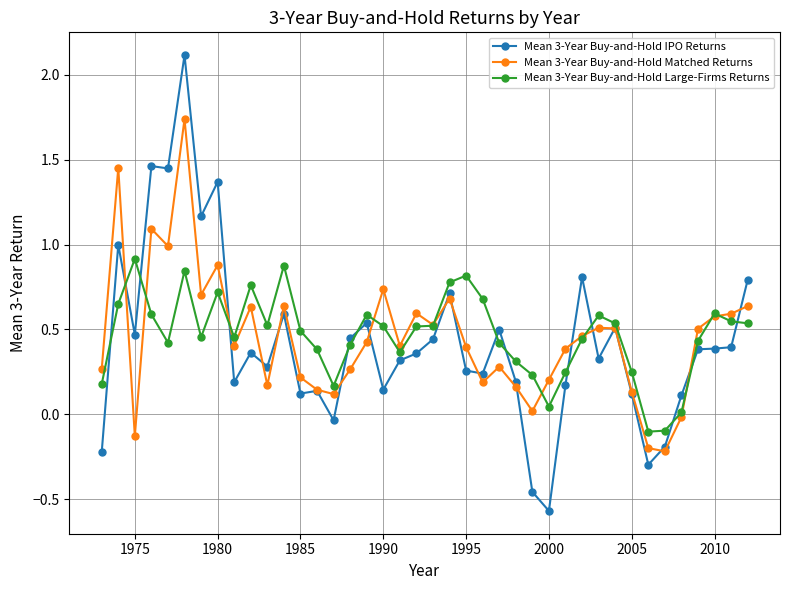

What is the maximum value shown in the chart?

2.1